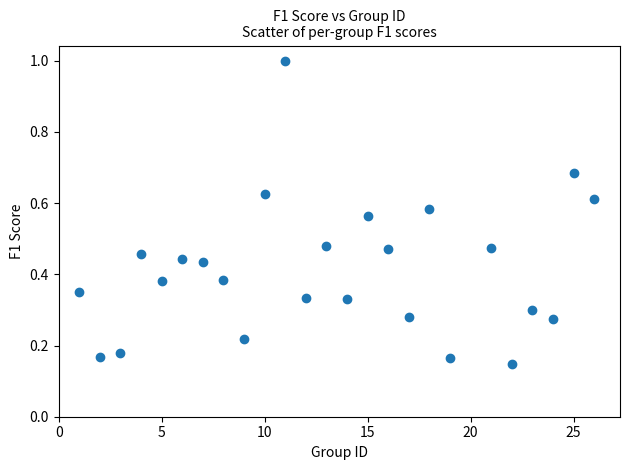

What is the range of Y values (max minus min)?

0.9